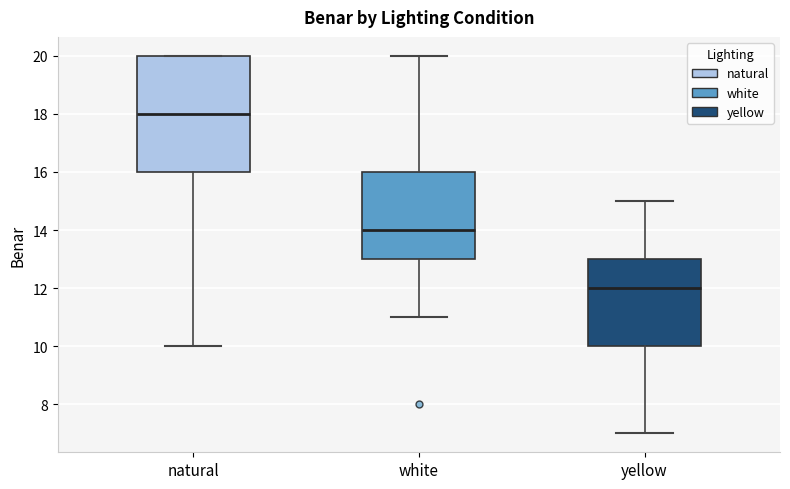

Reading left to right, read every box against the y-axis: the position of its median line, the range the box covers, and the ends of its whiskers. The values are not printed on the chart, so give them approximately, as read against the axis.

natural: median 18, box 16 to 20, whiskers 10 to 20
white: median 14, box 13 to 16, whiskers 11 to 20
yellow: median 12, box 10 to 13, whiskers 7 to 15